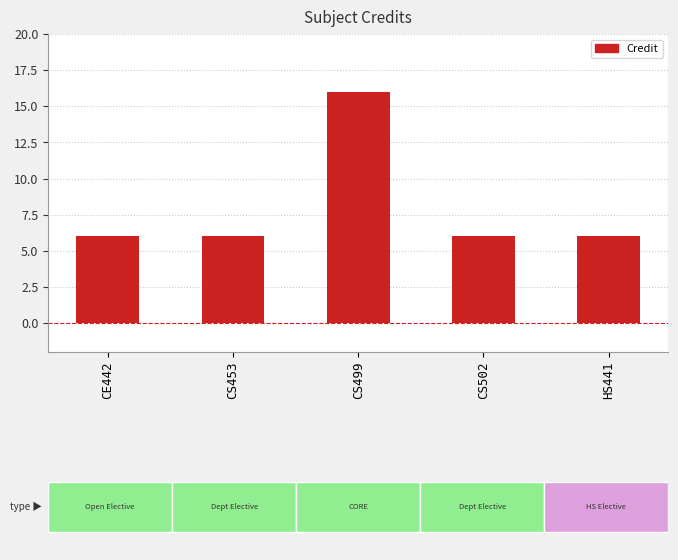

What is the difference between the values at CE442 and CS499?

10